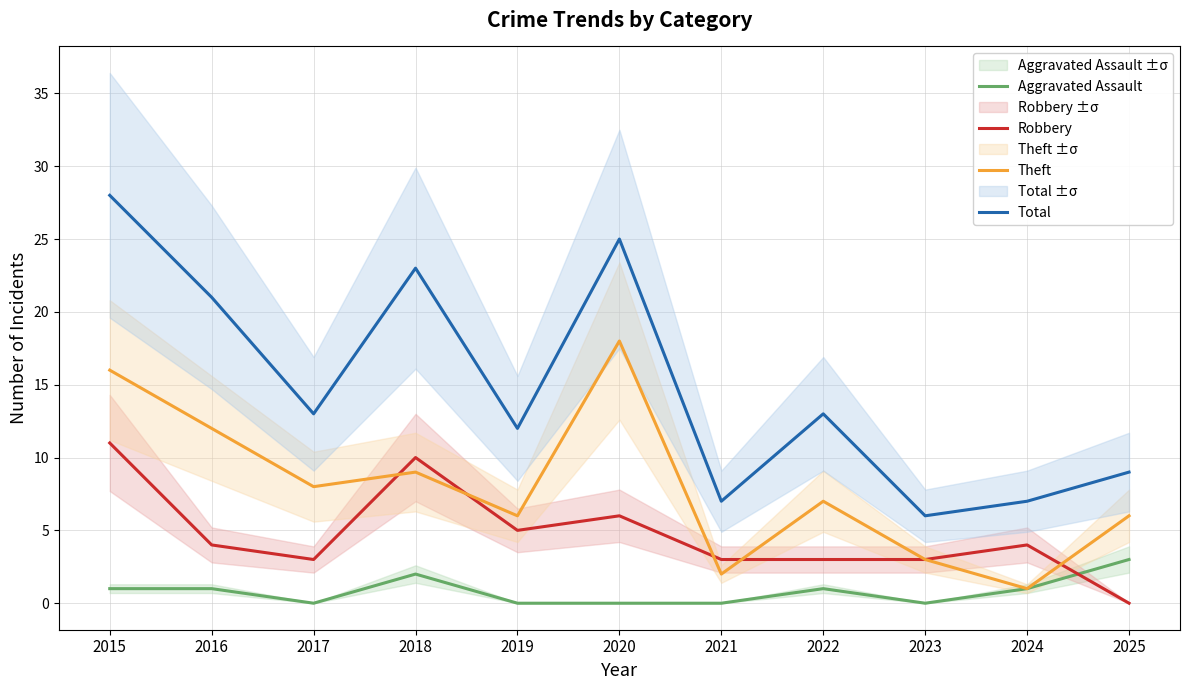

At which category does the chart reach its peak across all series?

2015